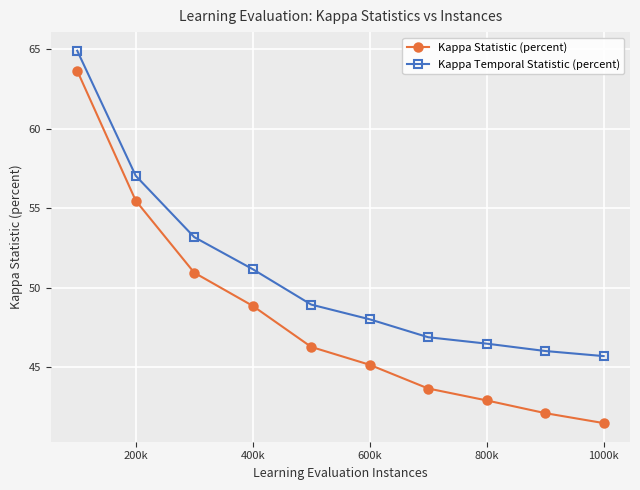

What is the average value of the Kappa Statistic (percent) series?

48.1